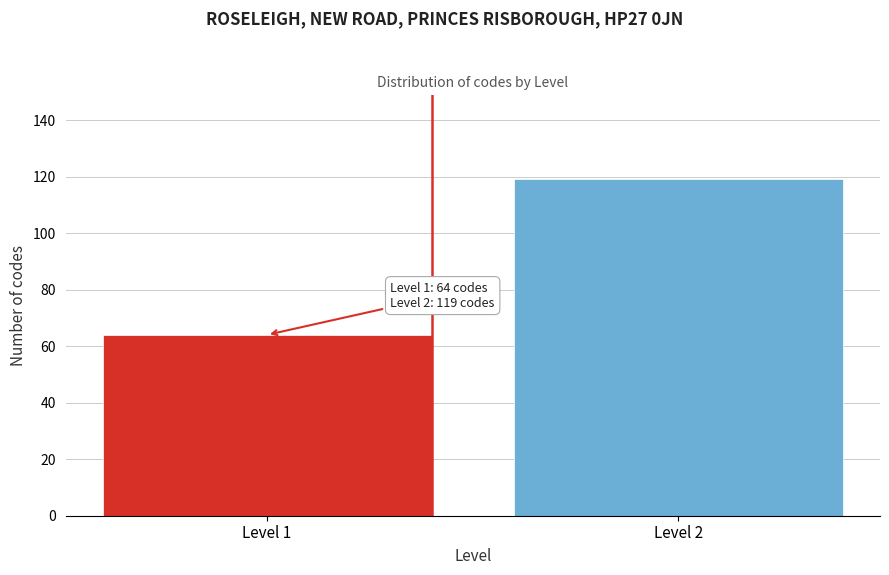

Reading right to left, transcribe all the data shown in this chart.

Level 2=119	Level 1=64